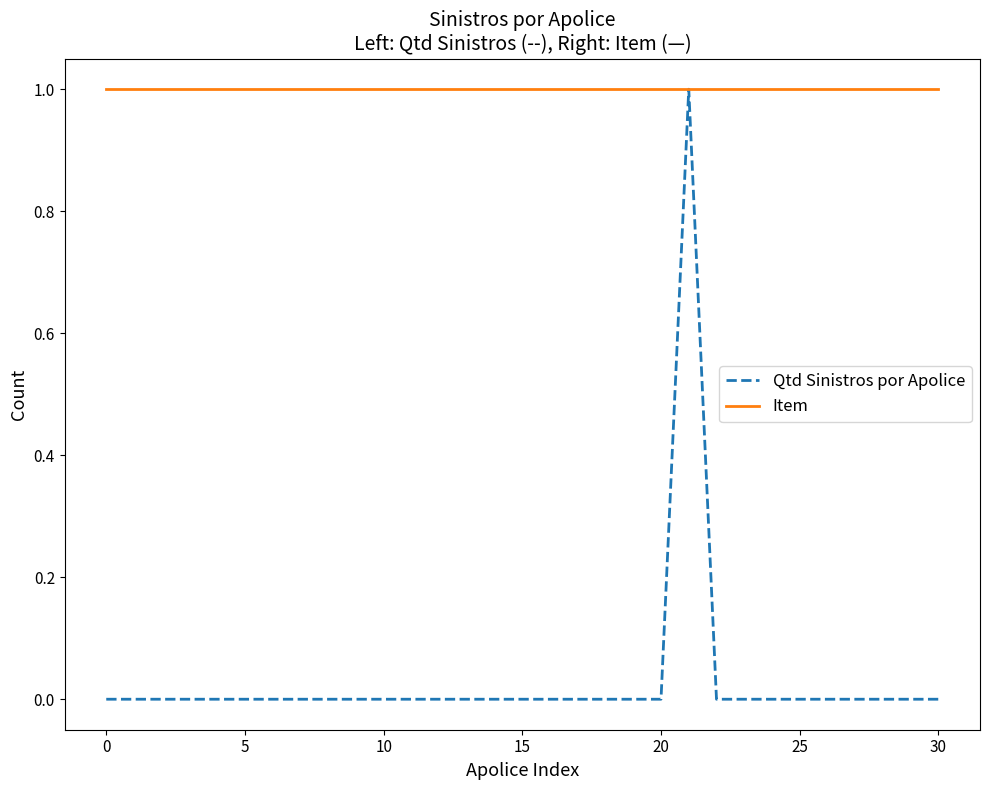

Which series has the largest total across all categories?

Item